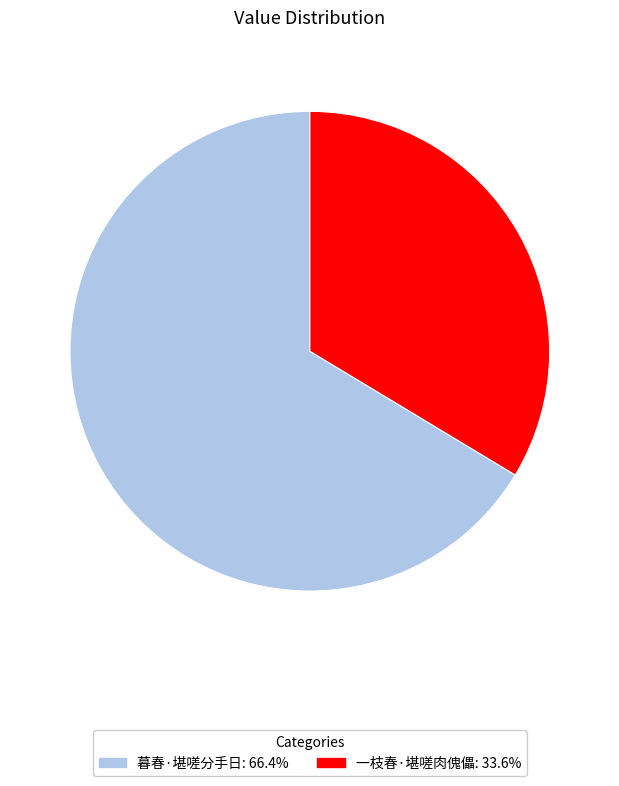

Does 暮春·堪嗟分手日: 66.4% account for over 50% of the chart?

Yes